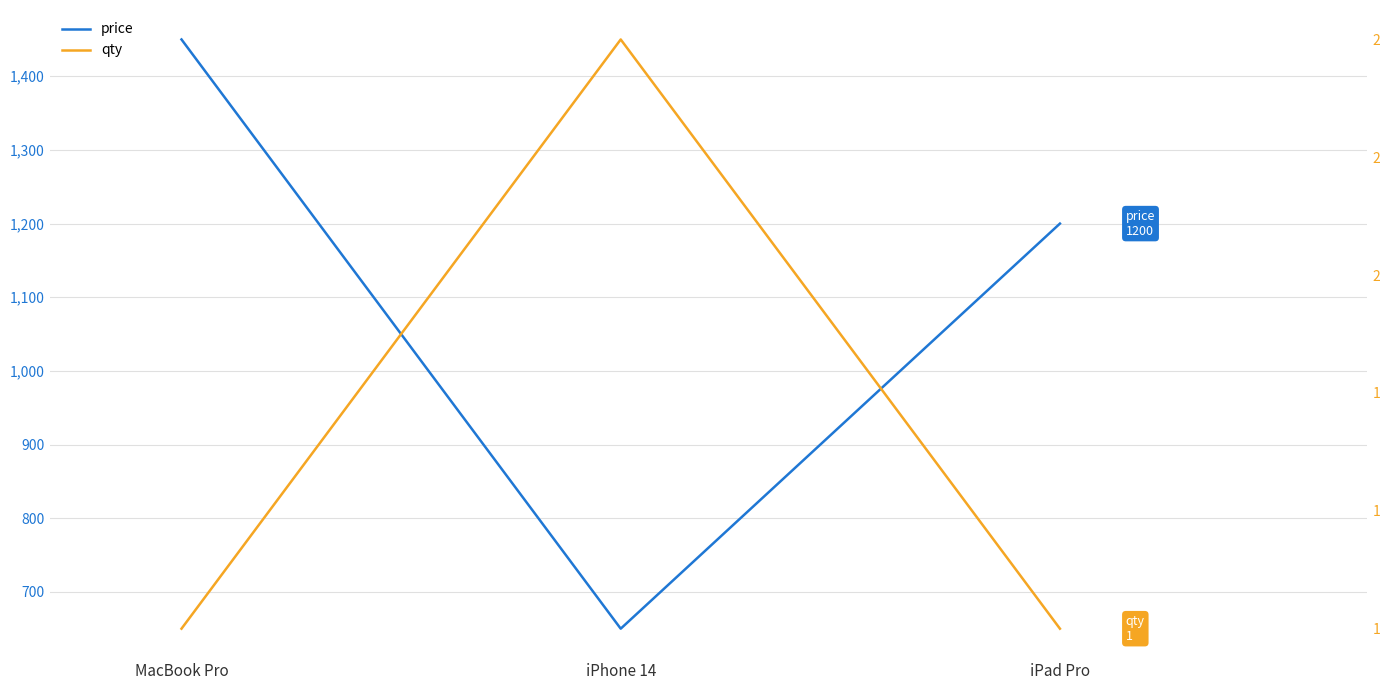

Which label corresponds to the largest value in the chart?

MacBook Pro